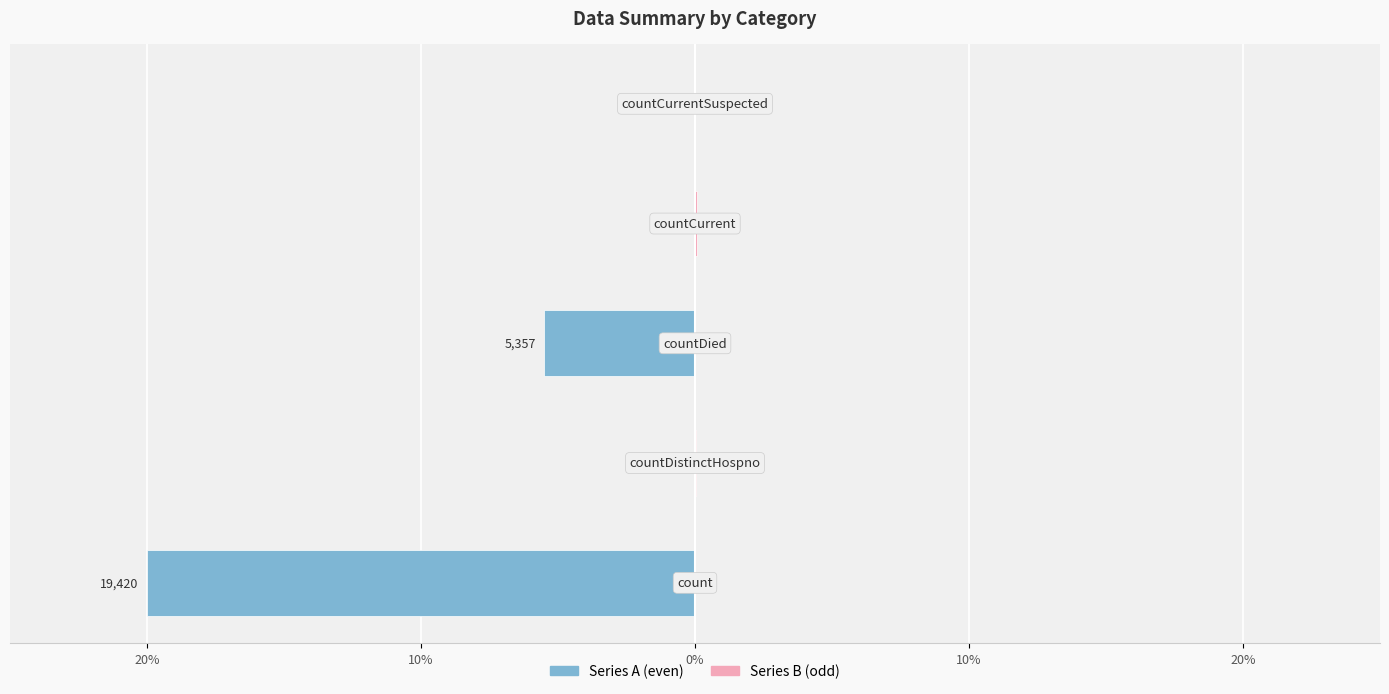

Reading left to right, what are all the values shown in this chart?

Series A: 20%=-20.0	10%=0.0	0%=-5.5	10%=0.0	20%=0.0
Series B: 20%=0.0	10%=0.0	0%=0.0	10%=0.1	20%=0.0